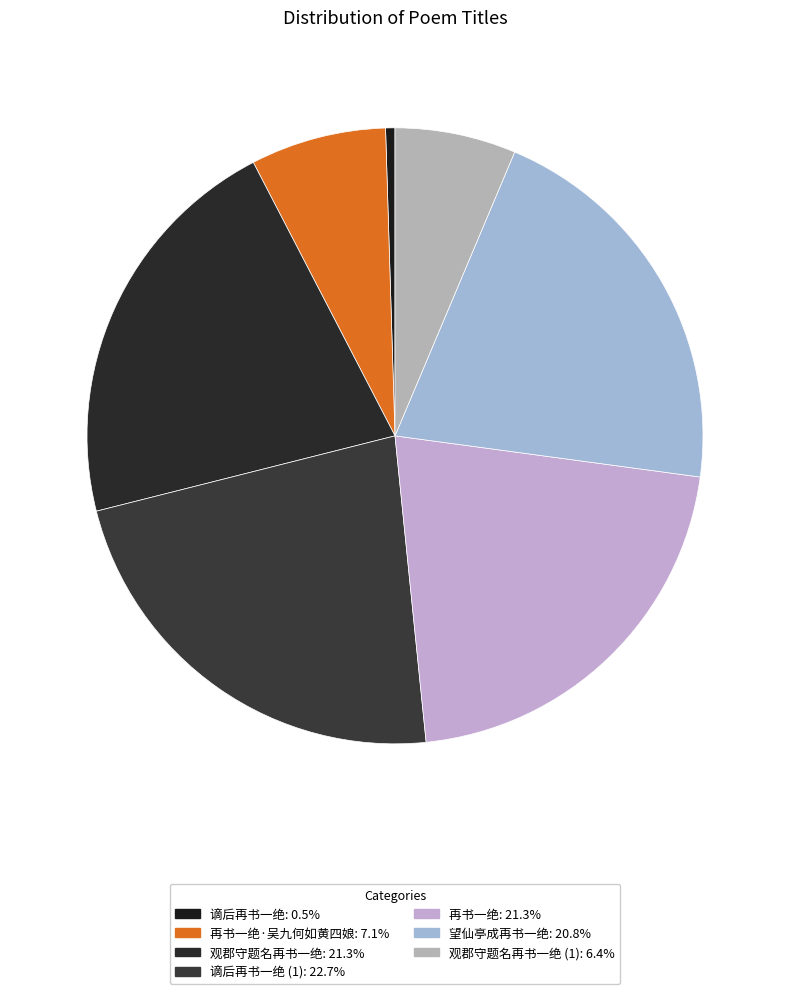

Is there any slice that represents more than half of the pie?

No